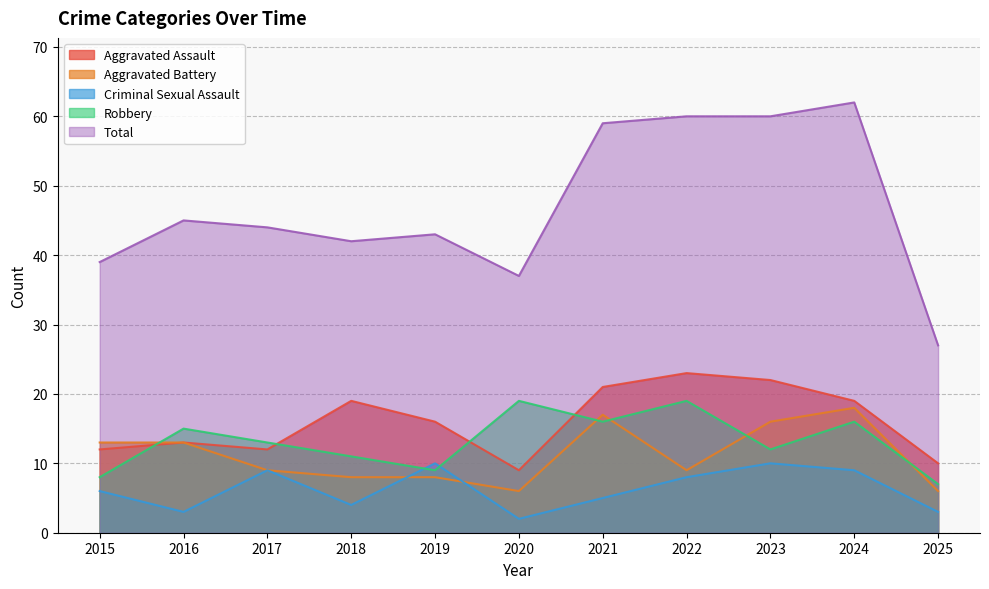

Reading left to right, list all the values displayed in this chart.

Aggravated Assault: 2015=12	2016=13	2017=12	2018=19	2019=16	2020=9	2021=21	2022=23	2023=22	2024=19	2025=10
Aggravated Battery: 2015=13	2016=13	2017=9	2018=8	2019=8	2020=6	2021=17	2022=9	2023=16	2024=18	2025=6
Criminal Sexual Assault: 2015=6	2016=3	2017=9	2018=4	2019=10	2020=2	2021=5	2022=8	2023=10	2024=9	2025=3
Robbery: 2015=8	2016=15	2017=13	2018=11	2019=9	2020=19	2021=16	2022=19	2023=12	2024=16	2025=7
Total: 2015=39	2016=45	2017=44	2018=42	2019=43	2020=37	2021=59	2022=60	2023=60	2024=62	2025=27